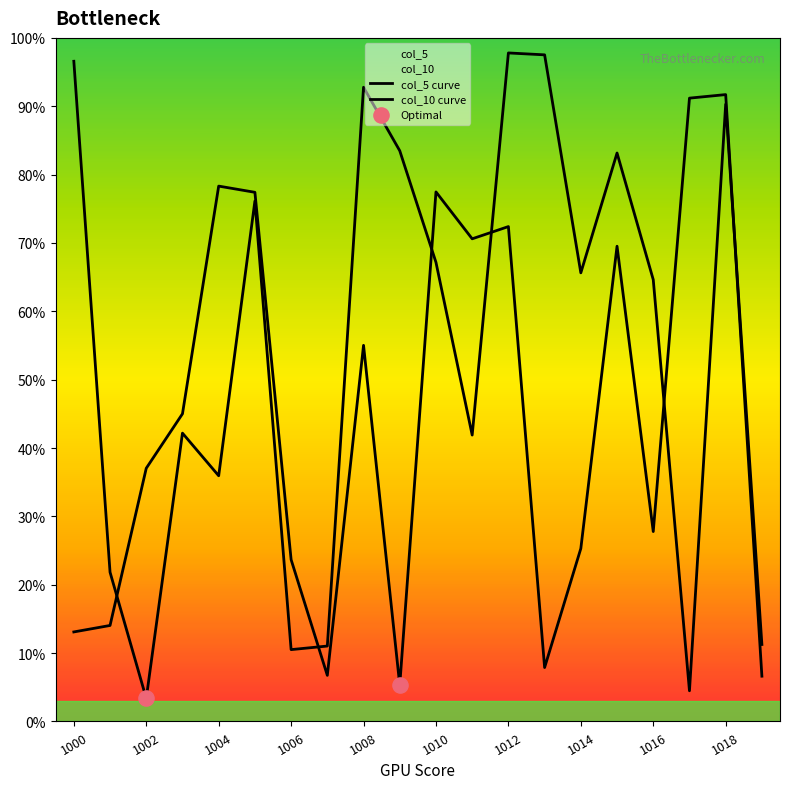

Which series has the largest total across all categories?

col_5